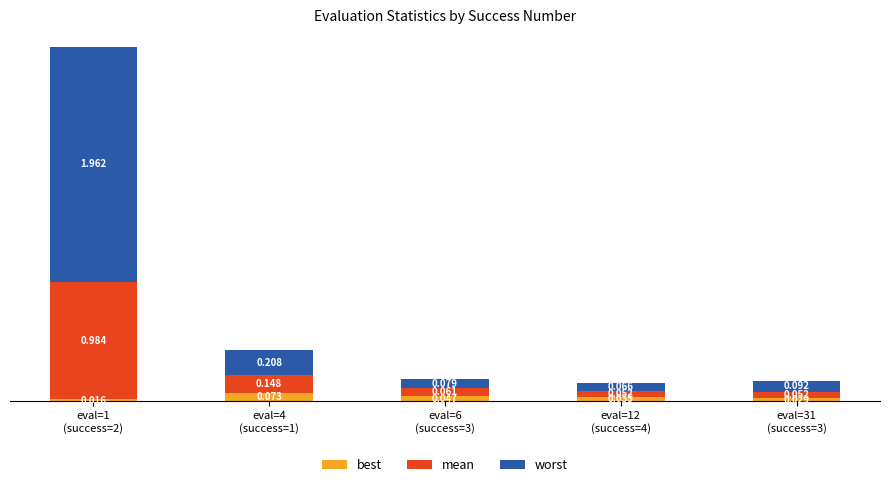

Rank the categories by mean value from highest to lowest.

eval=1
(success=2), eval=4
(success=1), eval=6
(success=3), eval=12
(success=4), eval=31
(success=3)